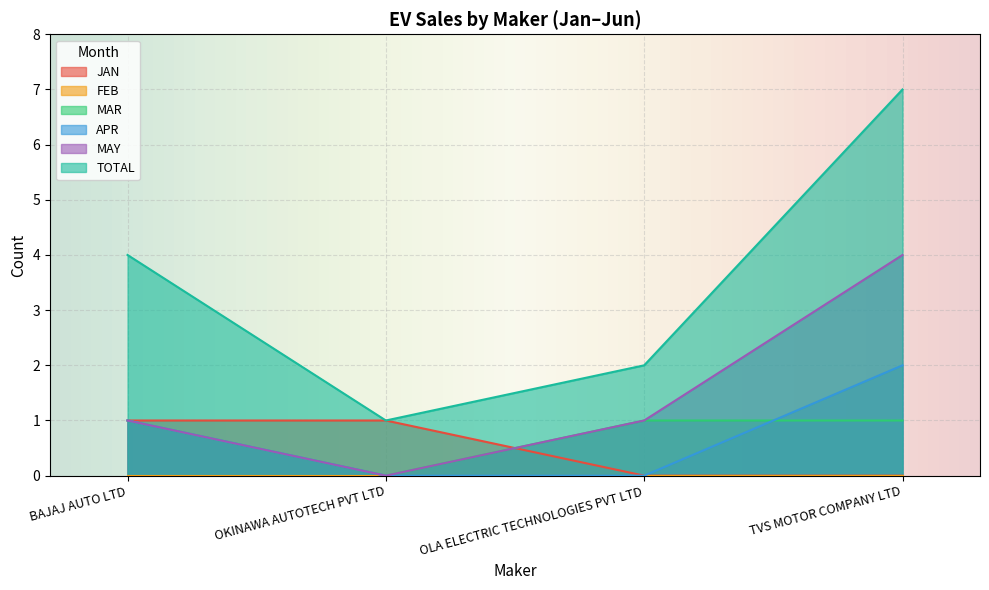

At which label is TOTAL closest to 4?

BAJAJ AUTO LTD